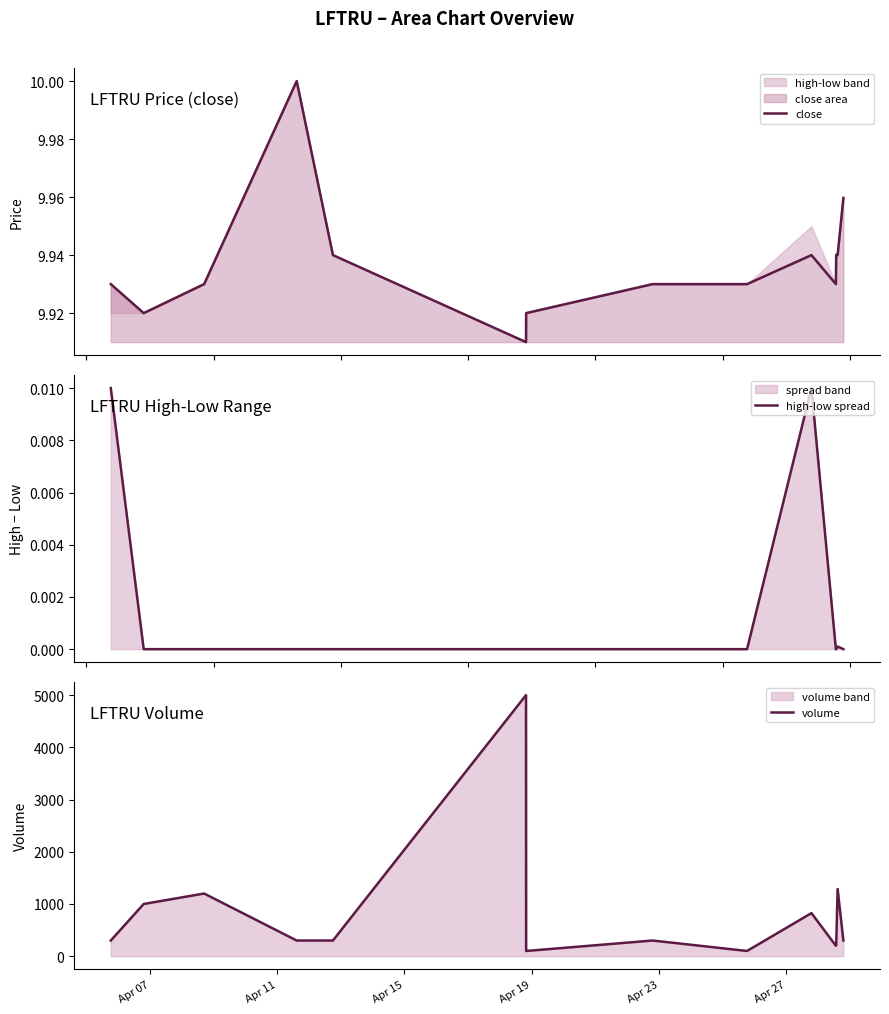

How many lines are shown in the chart?

3